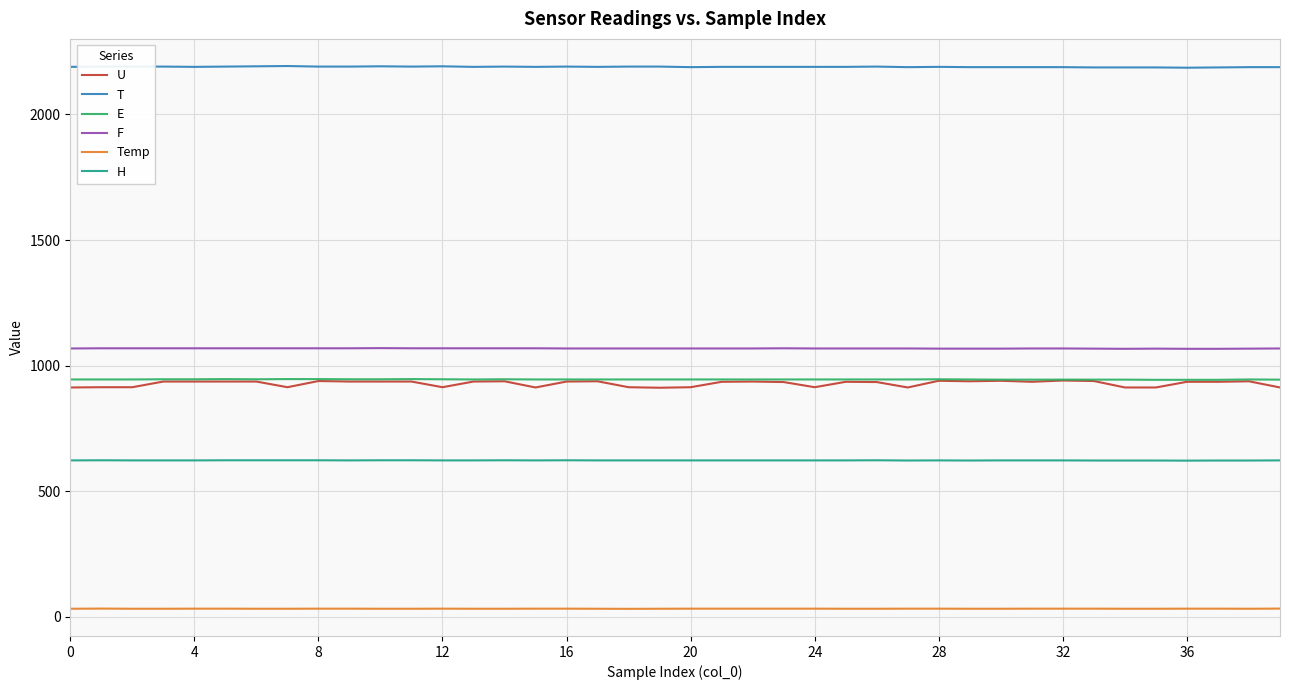

True or false: T and H cross at least once.

False